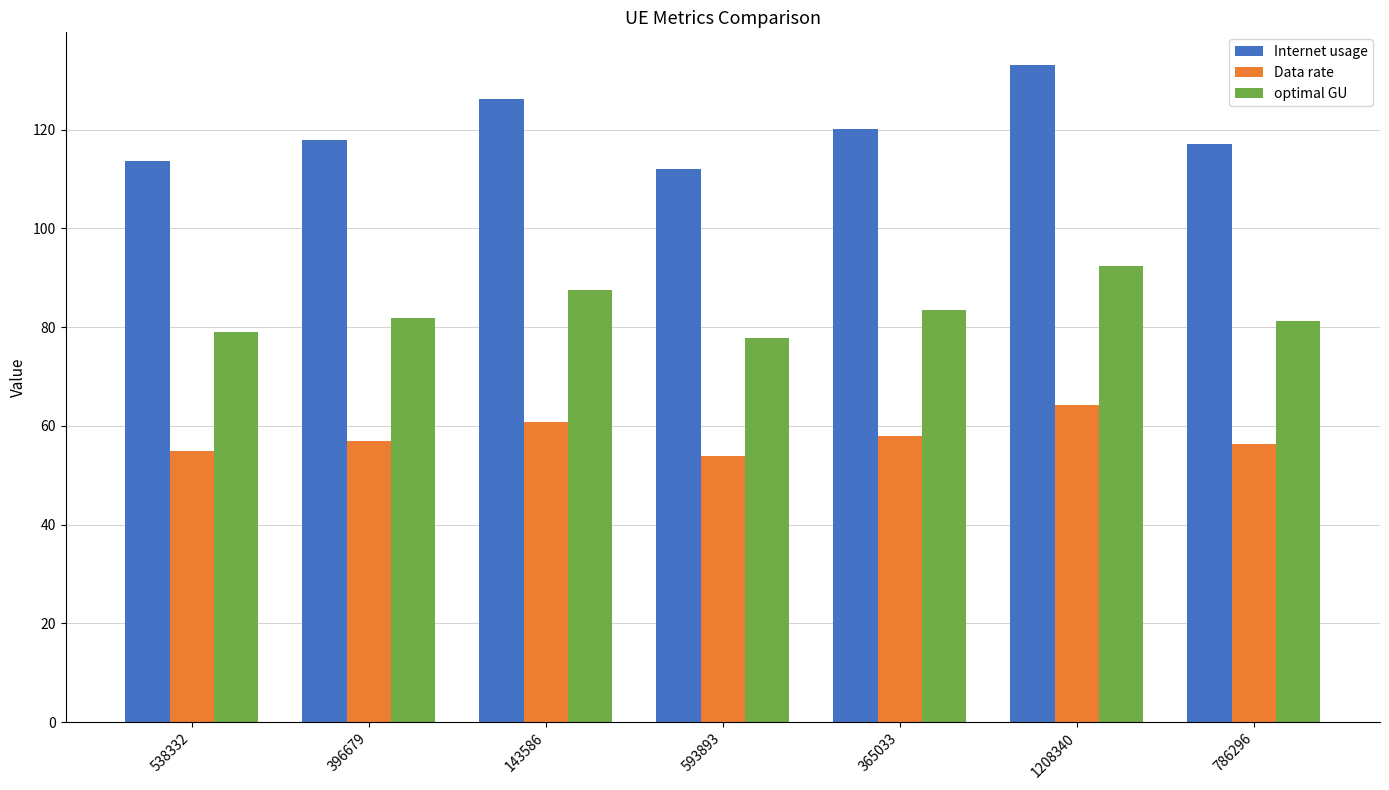

How many series are shown in this chart?

3